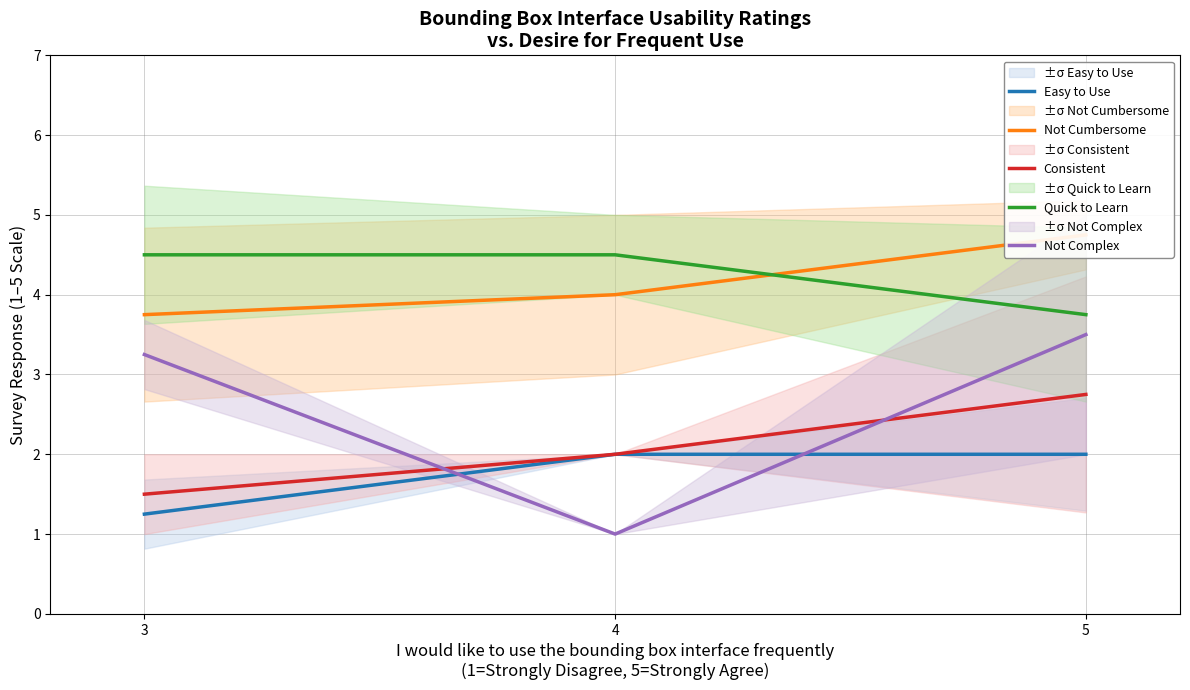

Reading right to left, what are all the values shown in this chart?

Easy to Use: 2.0	2.0	1.2
Not Cumbersome: 4.8	4.0	3.8
Consistent: 2.8	2.0	1.5
Quick to Learn: 3.8	4.5	4.5
Not Complex: 3.5	1.0	3.2